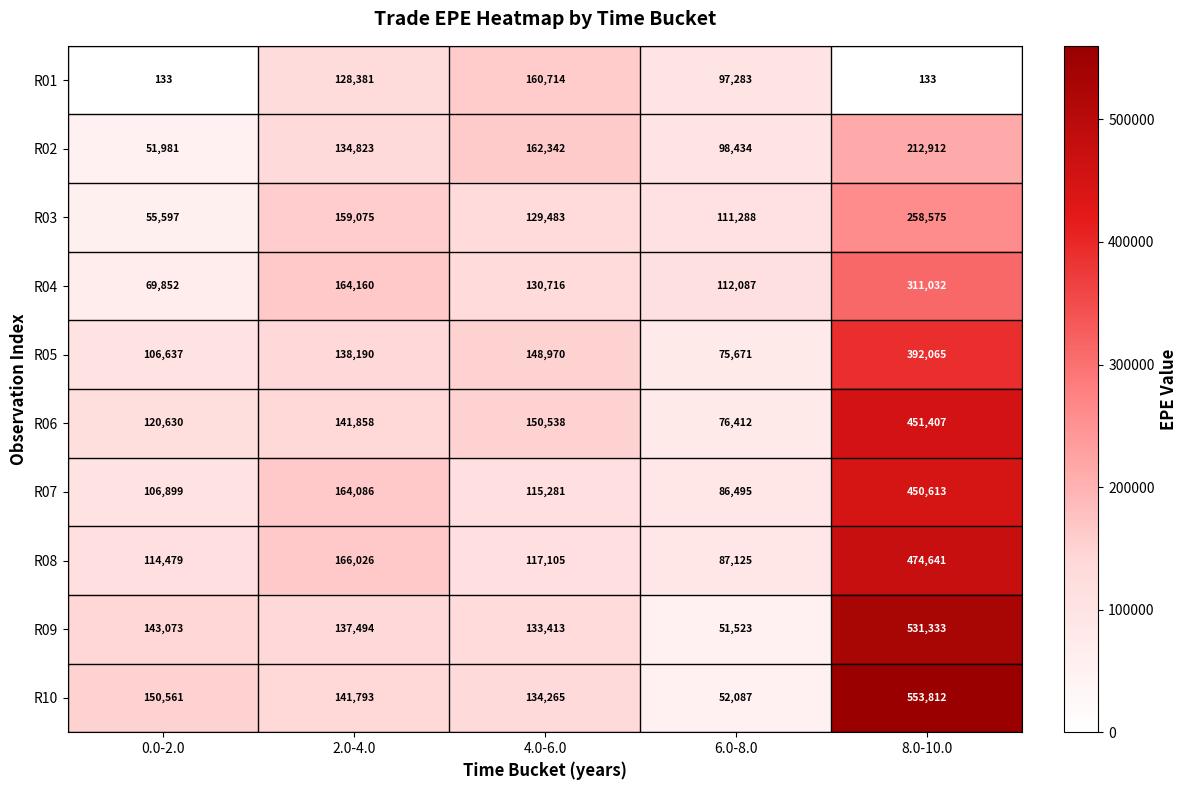

Rank the series by their maximum value, from highest to lowest.

R10, R09, R08, R06, R07, R05, R04, R03, R02, R01